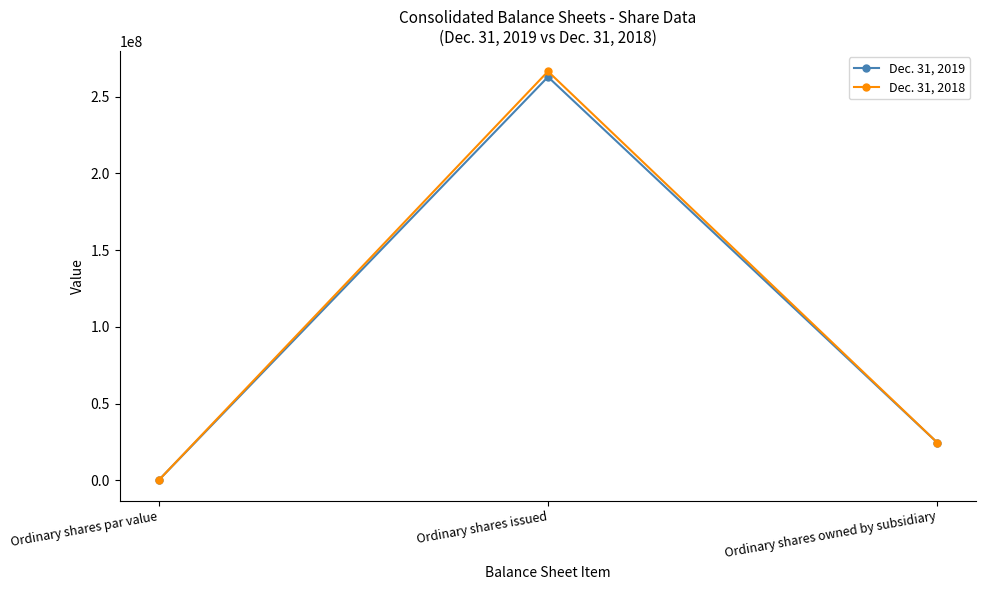

What is the minimum value for Dec. 31, 2019?

1